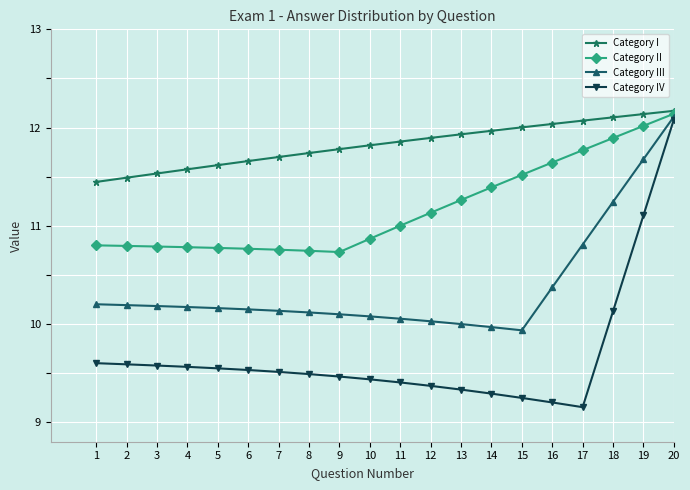

Is it true that Category III equals 10.1 at 10?

True